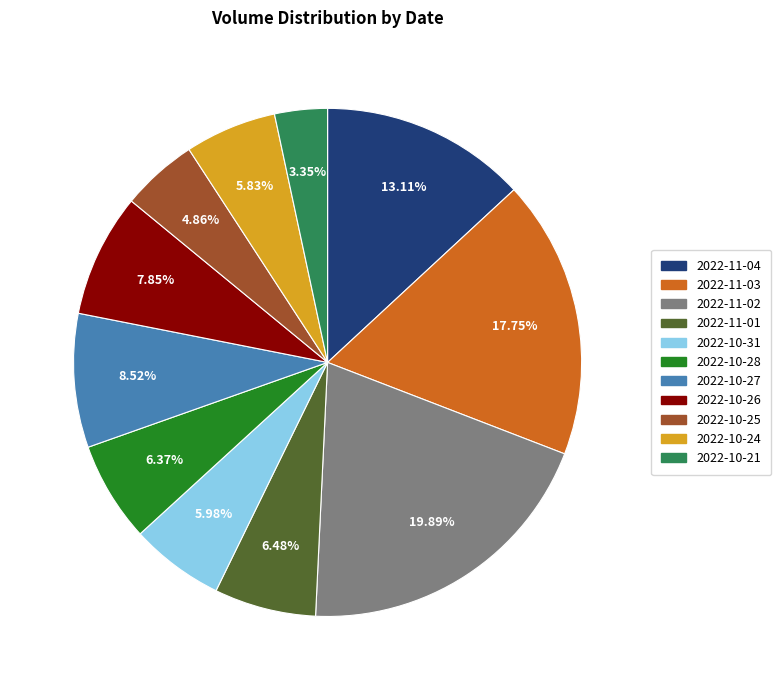

To the nearest percent, what percentage of the pie is 2022-10-27?

9%